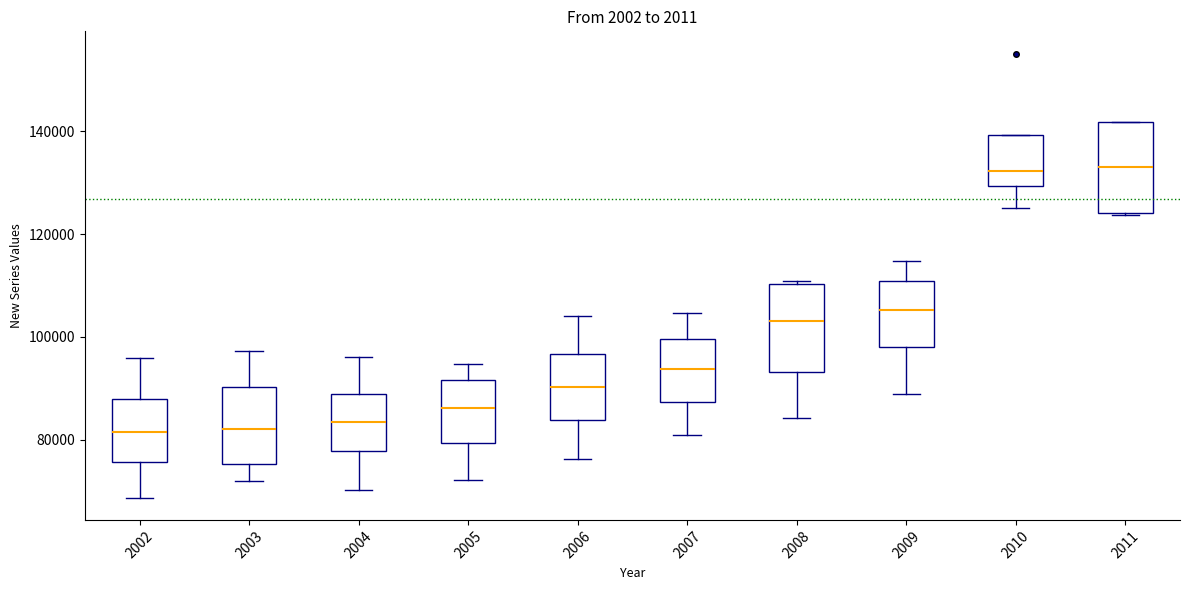

Reading left to right, read every box against the y-axis: the position of its median line, the range the box covers, and the ends of its whiskers. The values are not printed on the chart, so give them approximately, as read against the axis.

2002: median 82000, box 76000 to 88000, whiskers 68000 to 96000
2003: median 82000, box 76000 to 90000, whiskers 72000 to 98000
2004: median 84000, box 78000 to 88000, whiskers 70000 to 96000
2005: median 86000, box 80000 to 92000, whiskers 72000 to 94000
2006: median 90000, box 84000 to 96000, whiskers 76000 to 104000
2007: median 94000, box 88000 to 100000, whiskers 82000 to 104000
2008: median 104000, box 94000 to 110000, whiskers 84000 to 110000 (just above the box's upper edge)
2009: median 106000, box 98000 to 110000, whiskers 88000 to 114000
2010: median 132000, box 130000 to 140000, whiskers 126000 to 140000
2011: median 134000, box 124000 to 142000, whiskers 124000 to 142000